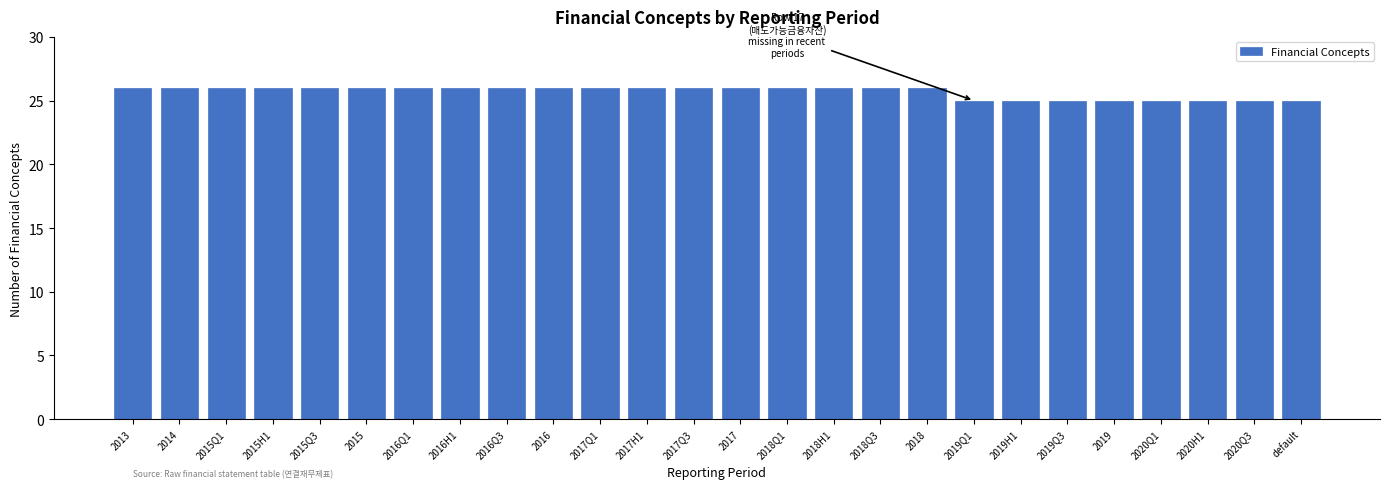

Reading left to right, list all the values displayed in this chart.

2013=26	2014=26	2015Q1=26	2015H1=26	2015Q3=26	2015=26	2016Q1=26	2016H1=26	2016Q3=26	2016=26	2017Q1=26	2017H1=26	2017Q3=26	2017=26	2018Q1=26	2018H1=26	2018Q3=26	2018=26	2019Q1=25	2019H1=25	2019Q3=25	2019=25	2020Q1=25	2020H1=25	2020Q3=25	default=25